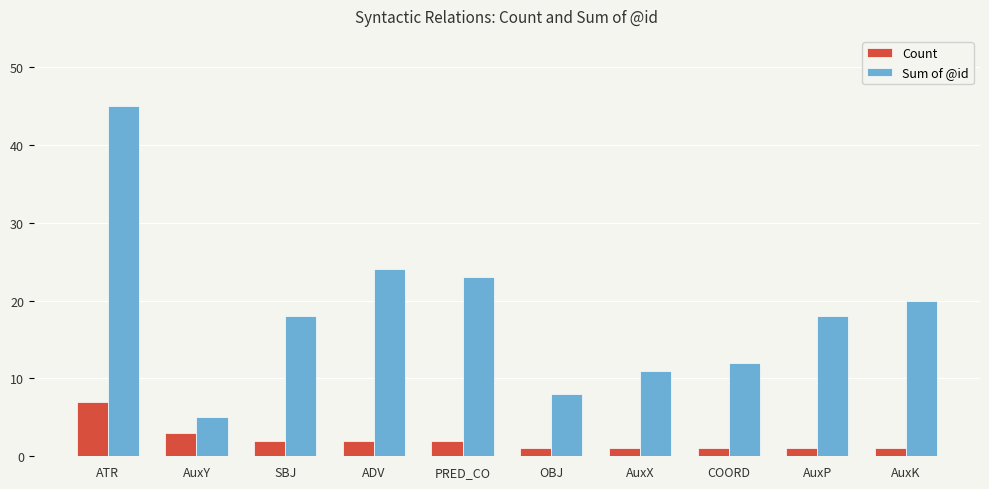

Count the Count values in the range 1 to 2.

8